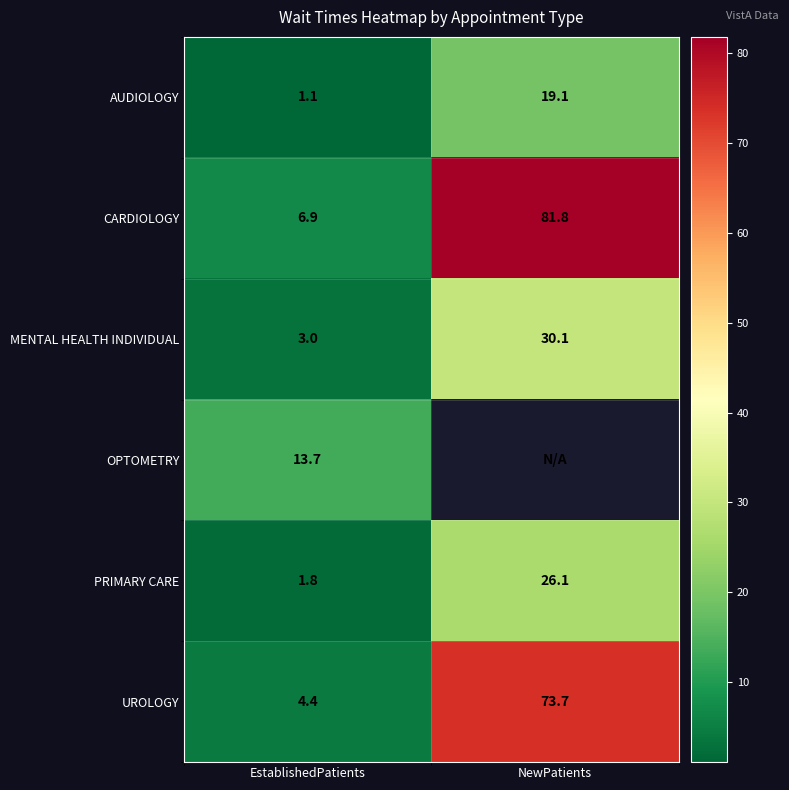

List the labels in order of CARDIOLOGY value, smallest first.

EstablishedPatients, NewPatients